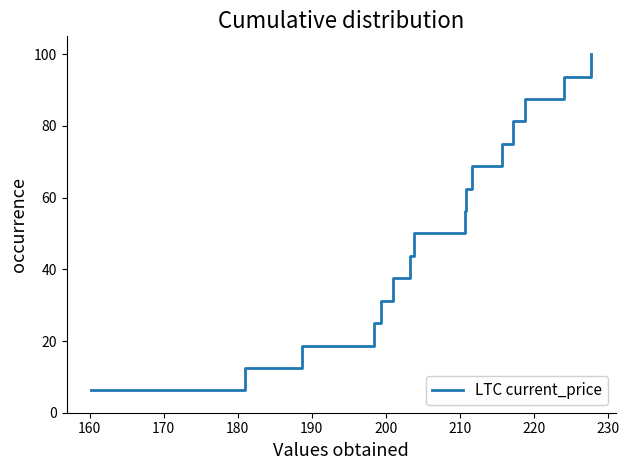

What is the greatest value displayed?

100.0